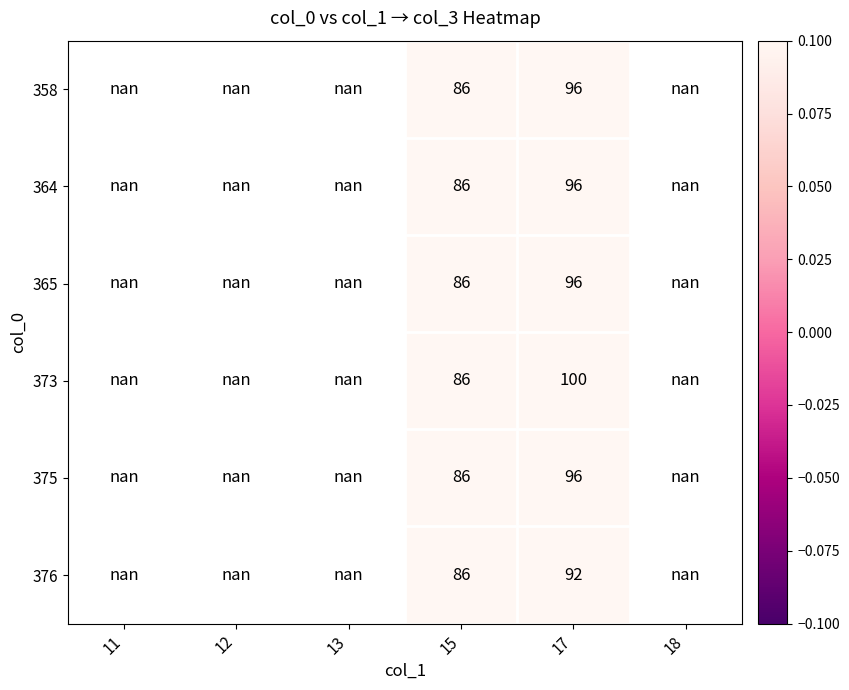

How many data points does each series have?

6